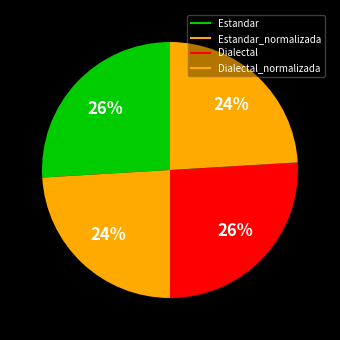

Is there any slice that represents more than half of the pie?

No